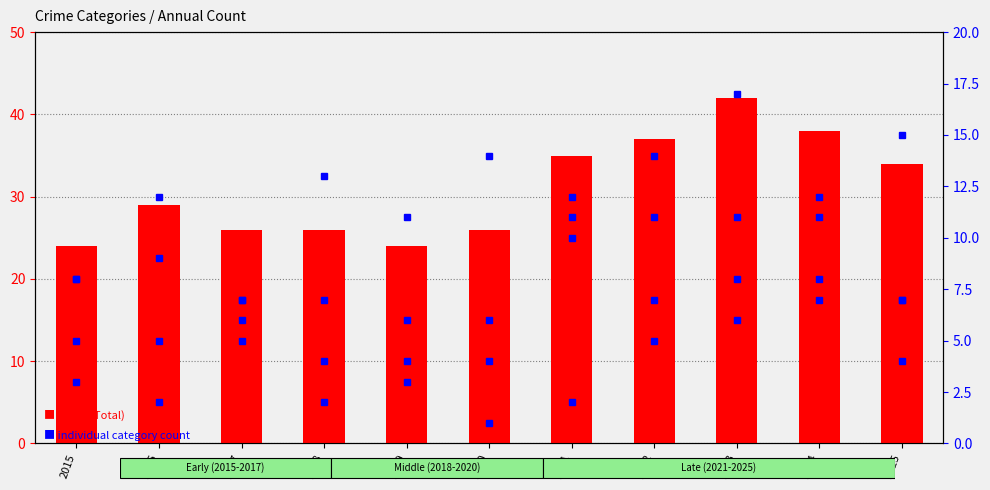

What is the value of the Aggravated Assault bar at the 5th from the left?

11